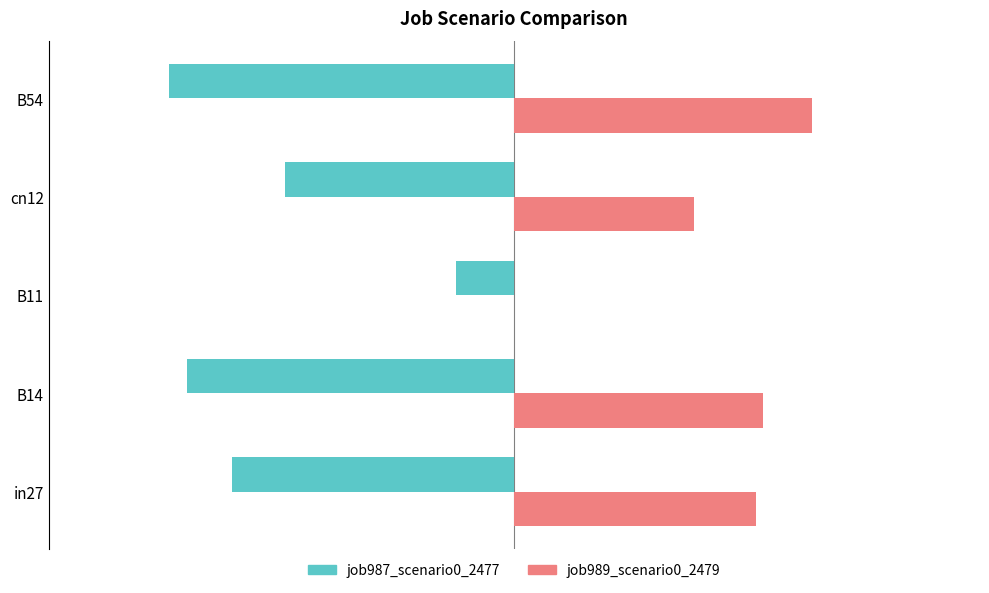

Which series changed the most between in27 and cn12?

job989_scenario0_2479